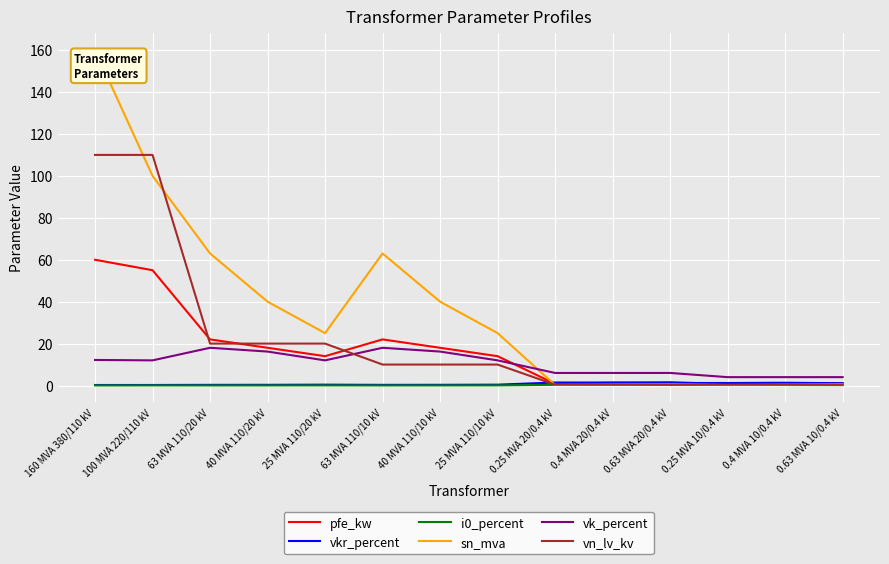

Is this an area chart (filled region under the line)?

No